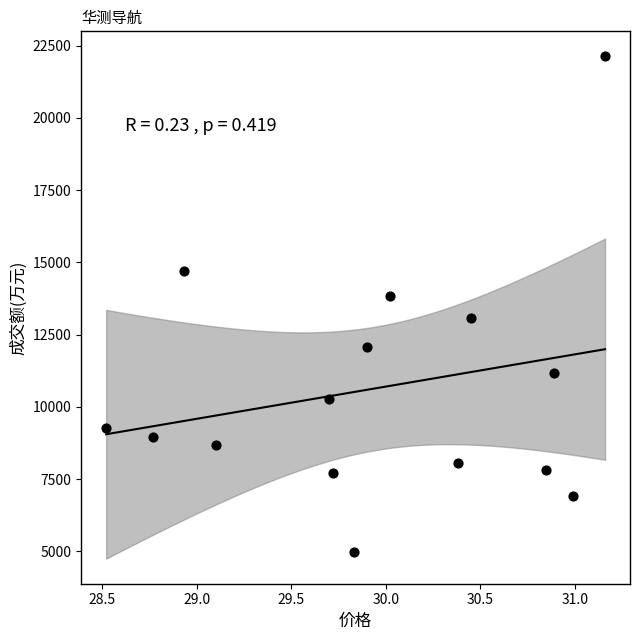

What Y value in the scatter plot is closest to 13556?

13832